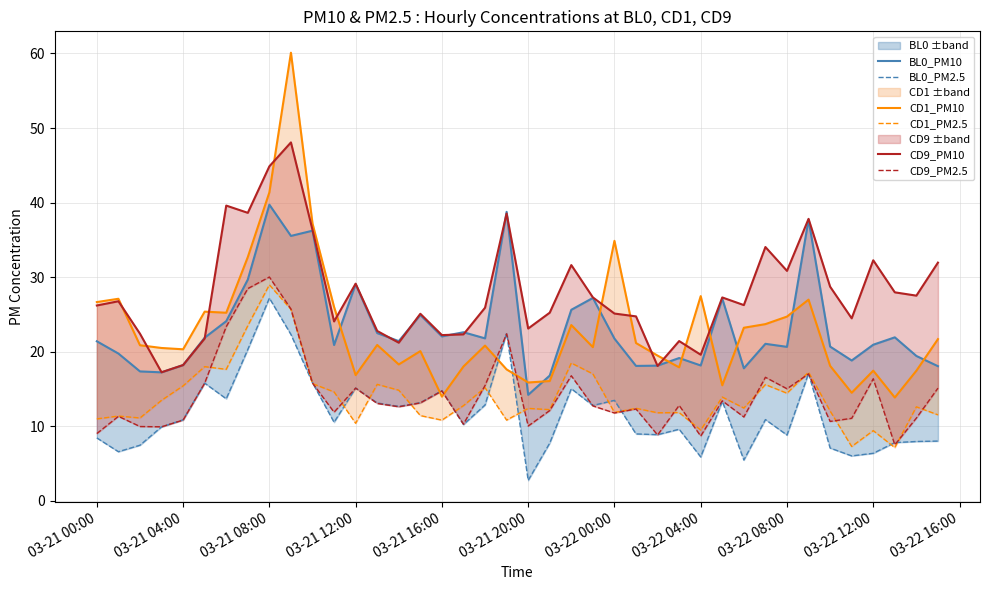

How many values in the CD1_PM10 series exceed 20?

25